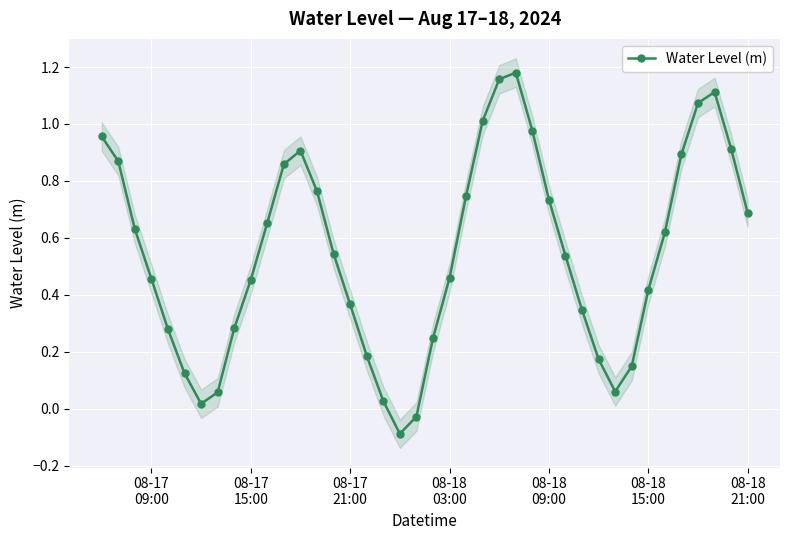

How many interior local valleys does the Water Level (m) series have?

3